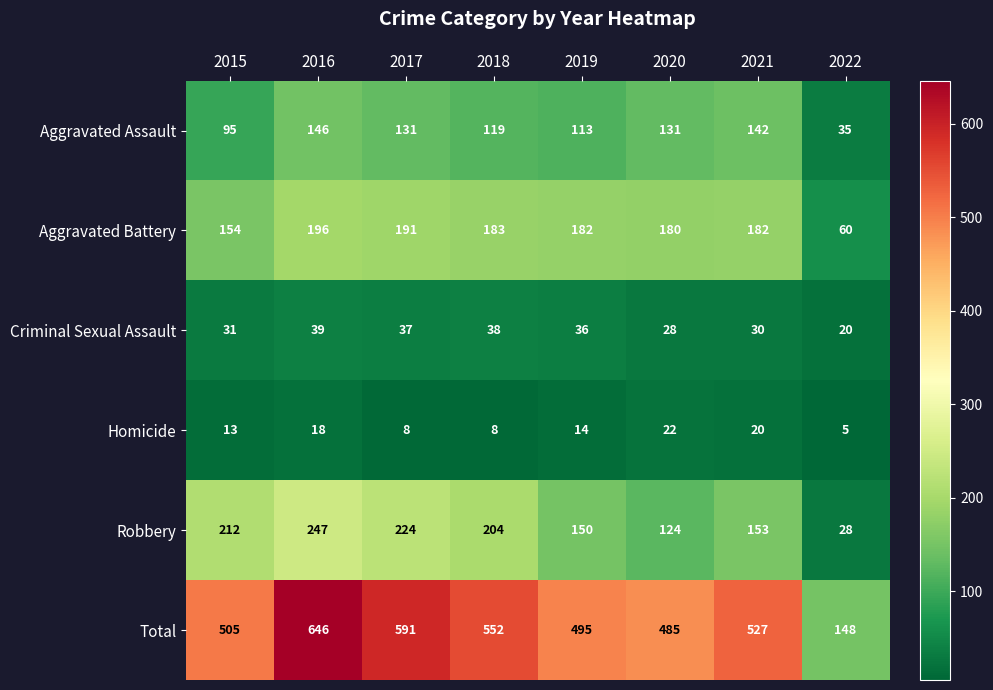

The value of Aggravated Battery at 2020 is 180. True or false?

True